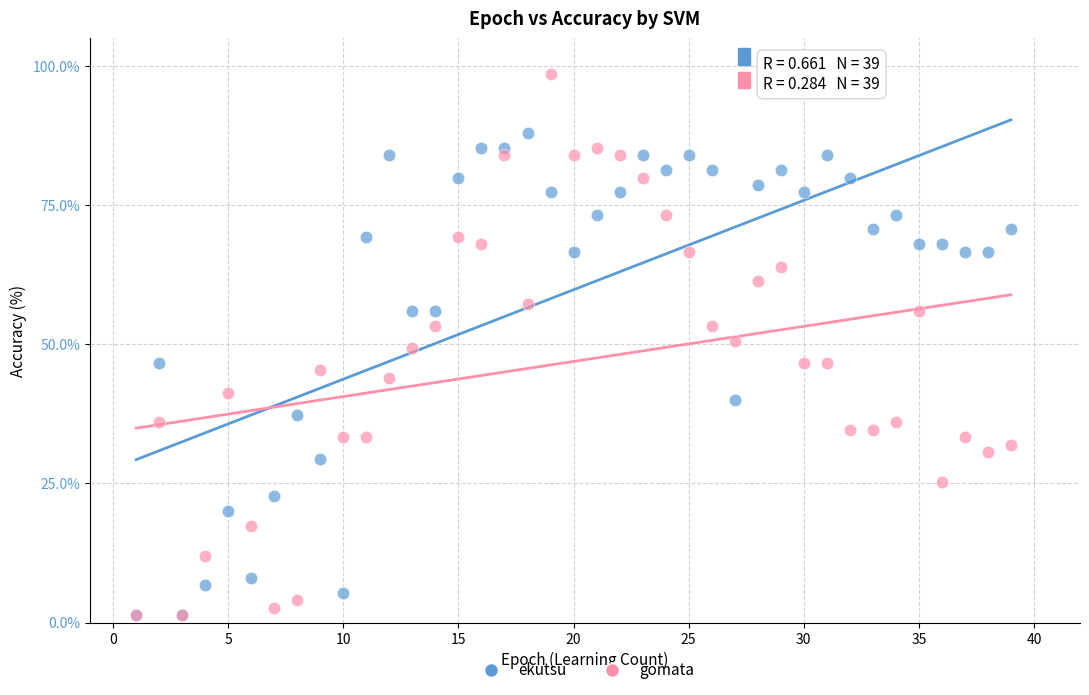

What are all the series names shown in the legend?

ekutsu, gomata